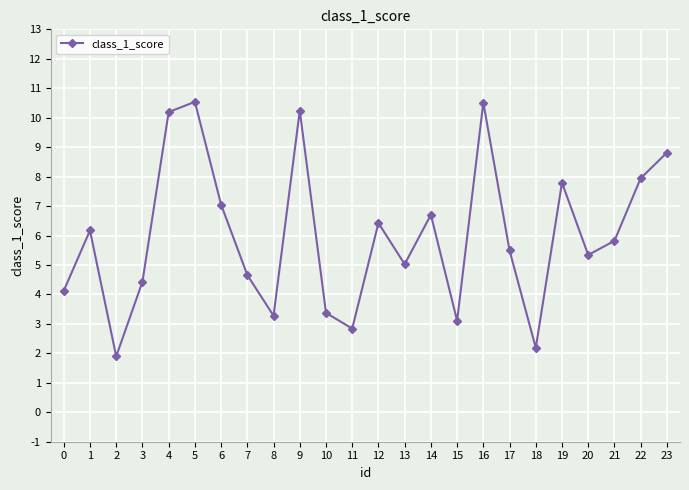

Read the value at 0.

4.1